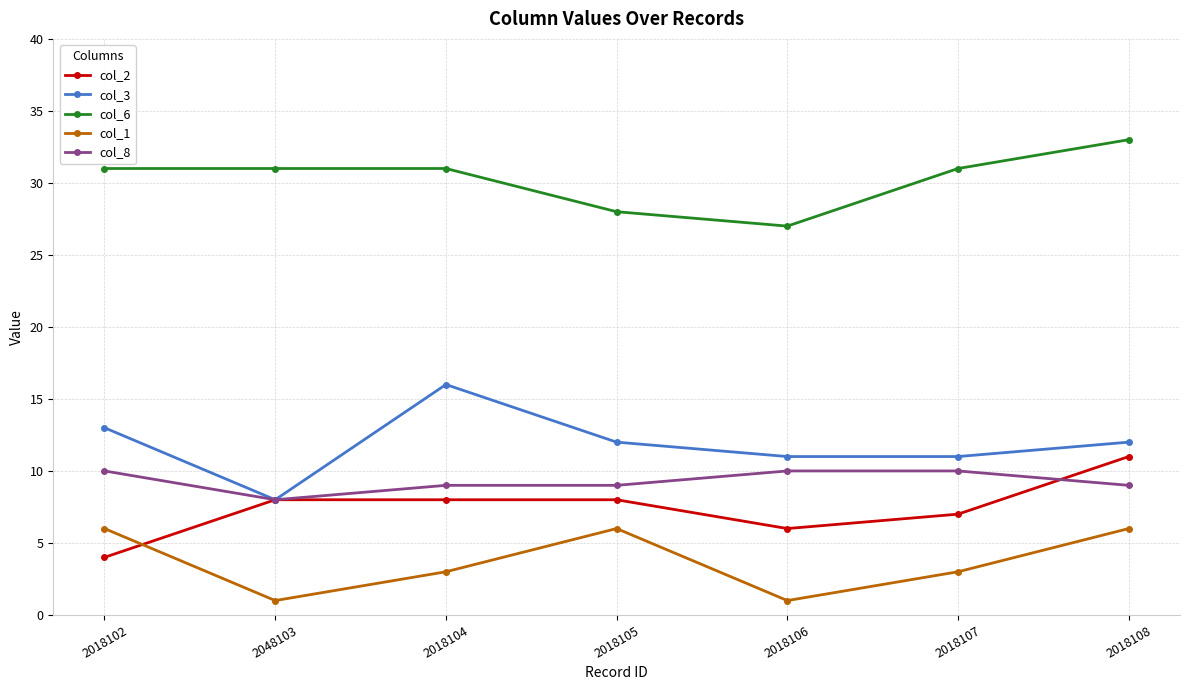

Is the value of col_8 at 2018105 greater than the value of col_3 at 2048103?

Yes